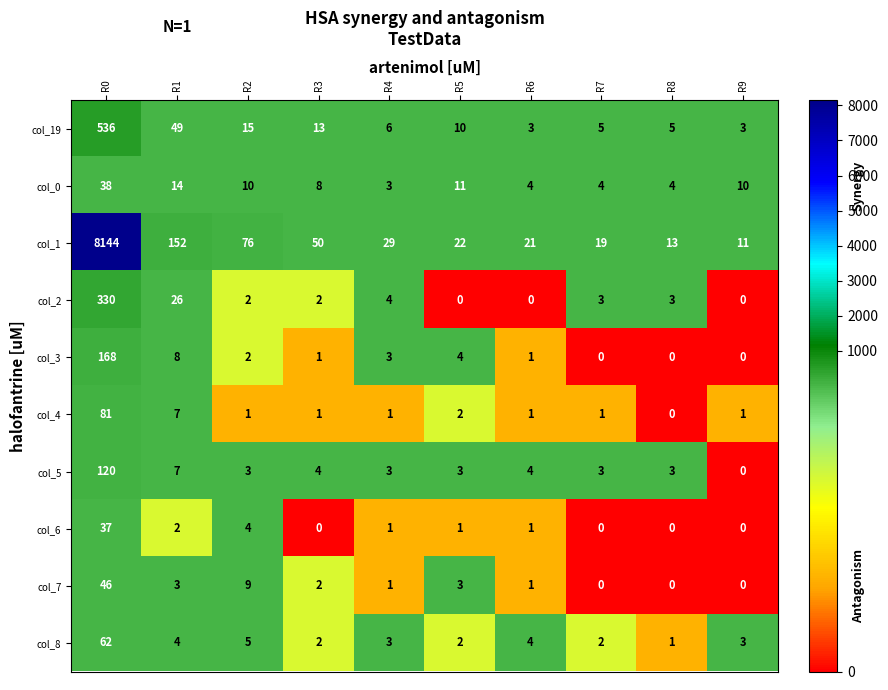

Which category has the lowest value in the col_0 series?

R4